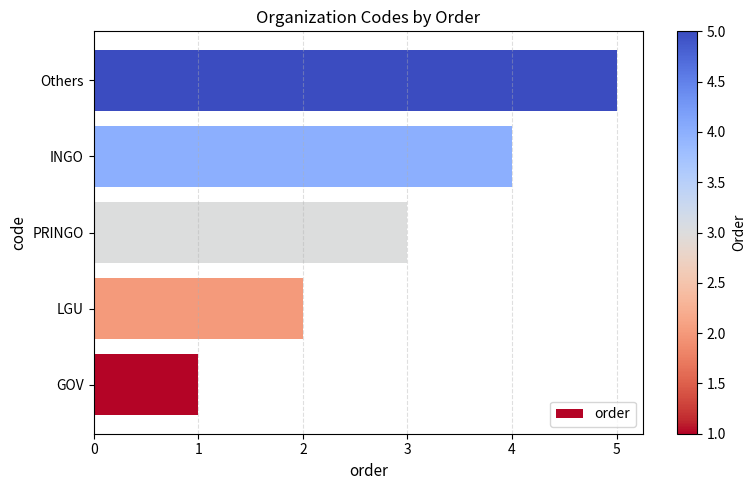

What is the sum of all values?

15